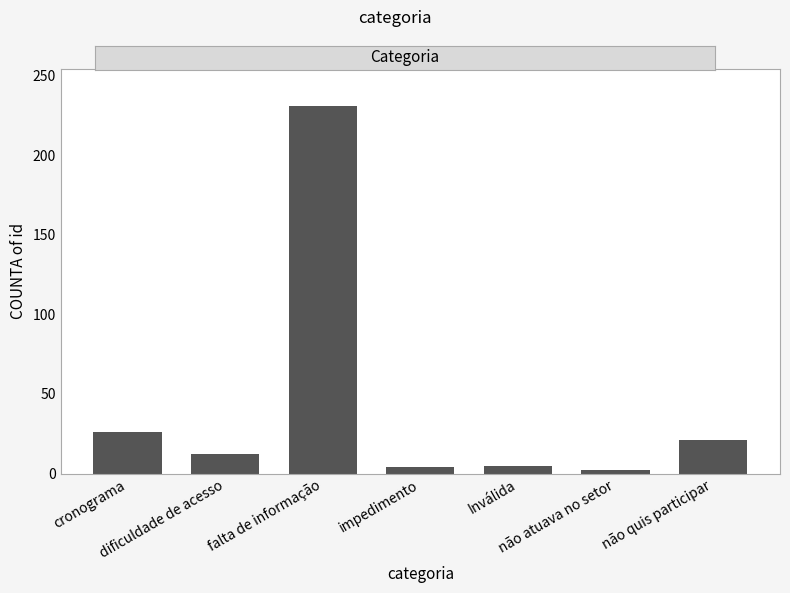

Which has a higher value, não atuava no setor or cronograma?

cronograma